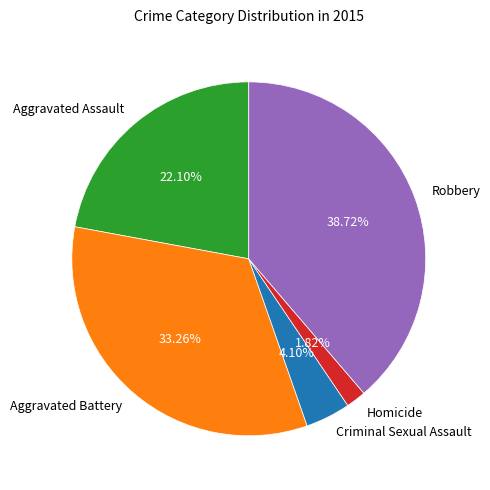

Which slice is the smallest?

Homicide